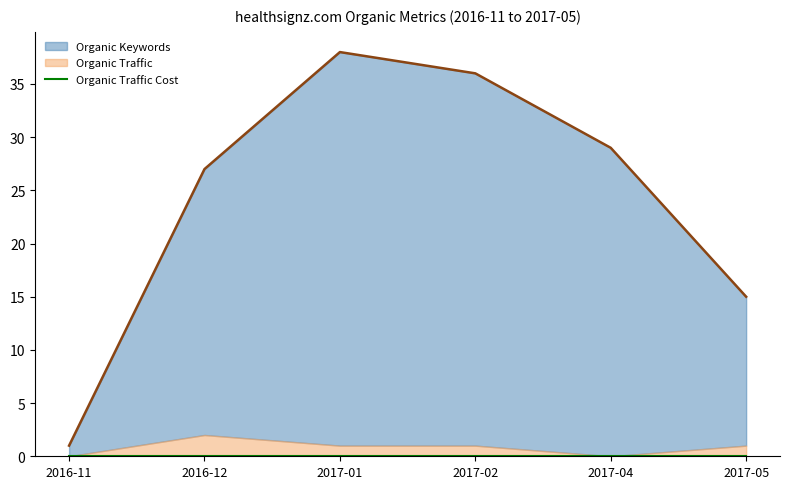

Is it true that Organic Keywords equals 7 at 2016-12?

False